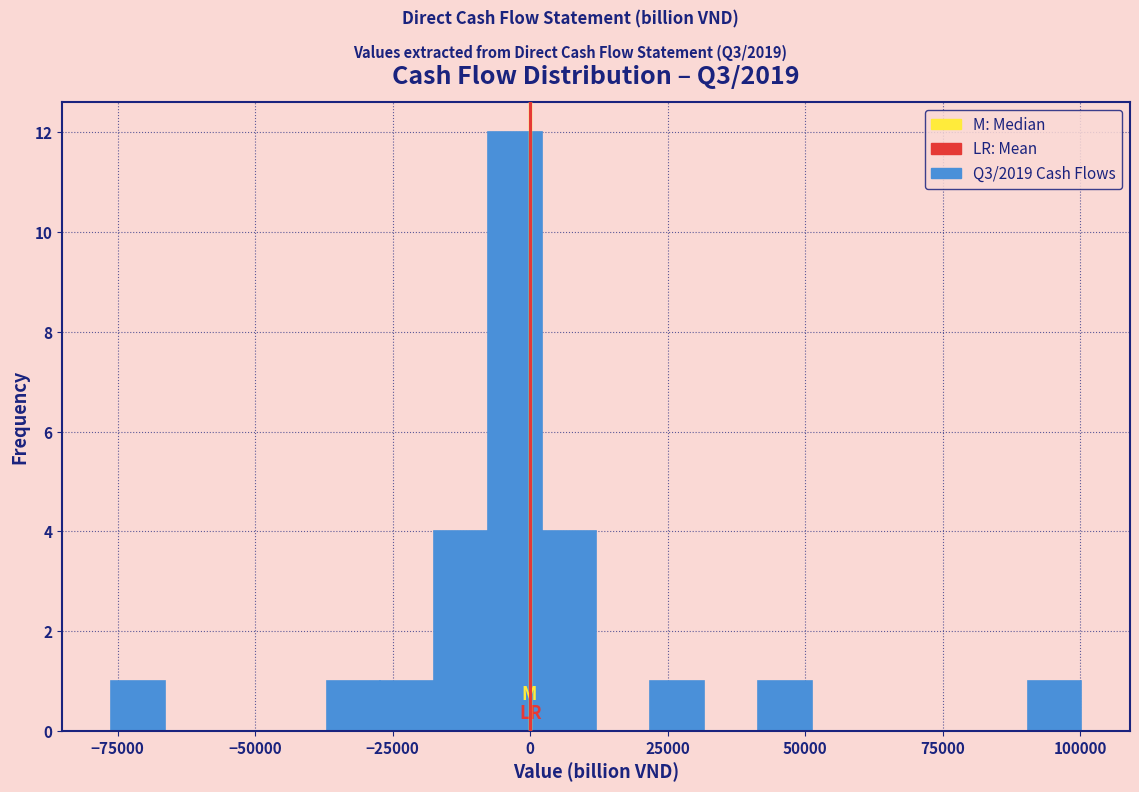

Around what value on the x-axis is the tallest bar? Give the approximate position of its centre, as read against the axis.

-5000